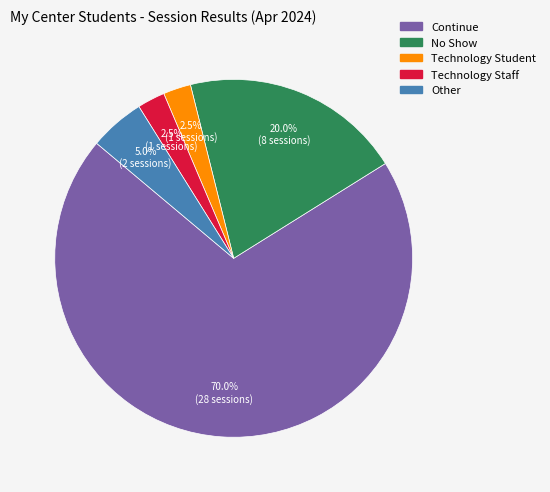

Approximately how many times larger is the value at Continue compared to Technology Staff?

28.0